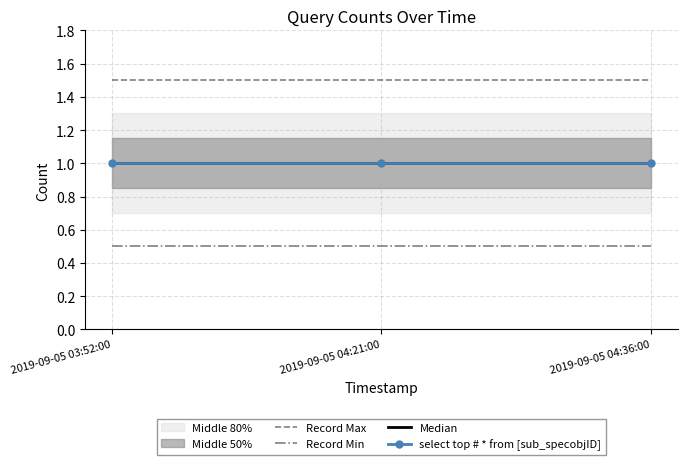

What is the label of the 1st point from the left?

2019-09-05 03:52:00